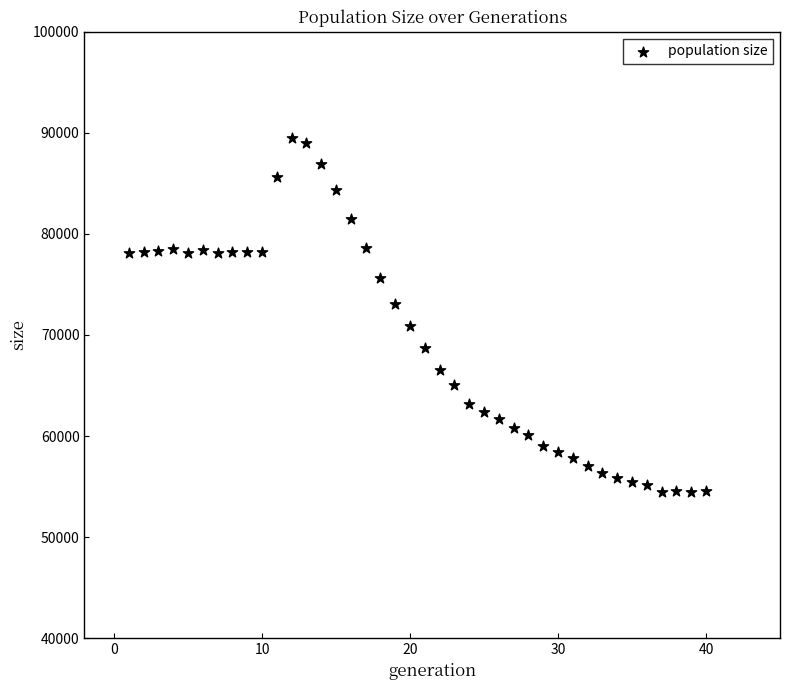

What is the range of Y values (max minus min)?

35074